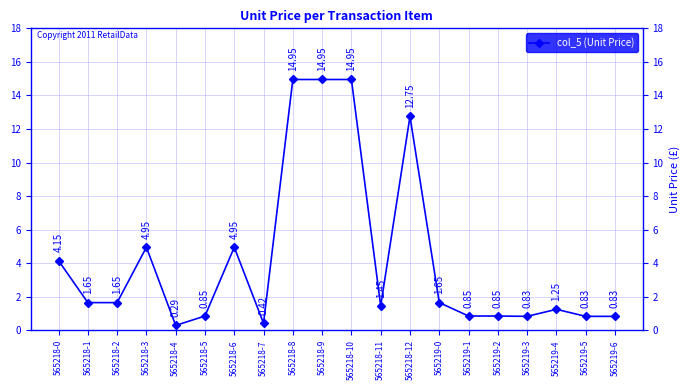

What is the sum of the values at 565219-5 and 565218-9?

15.8